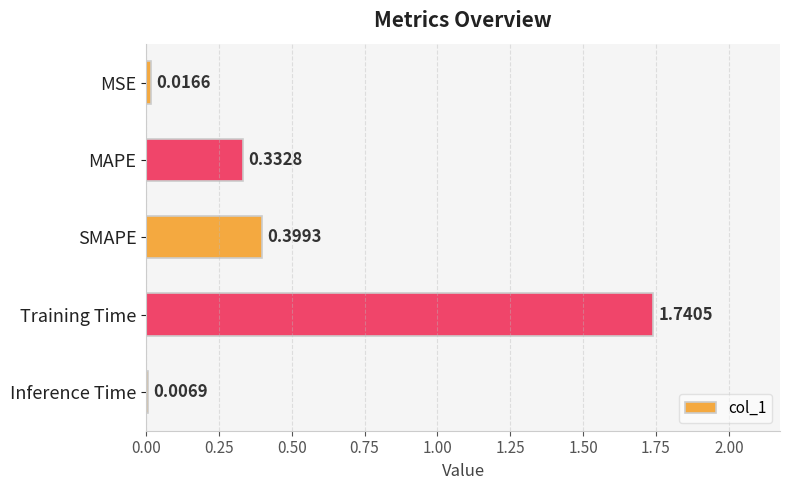

At which label is the value closest to 0?

Inference Time